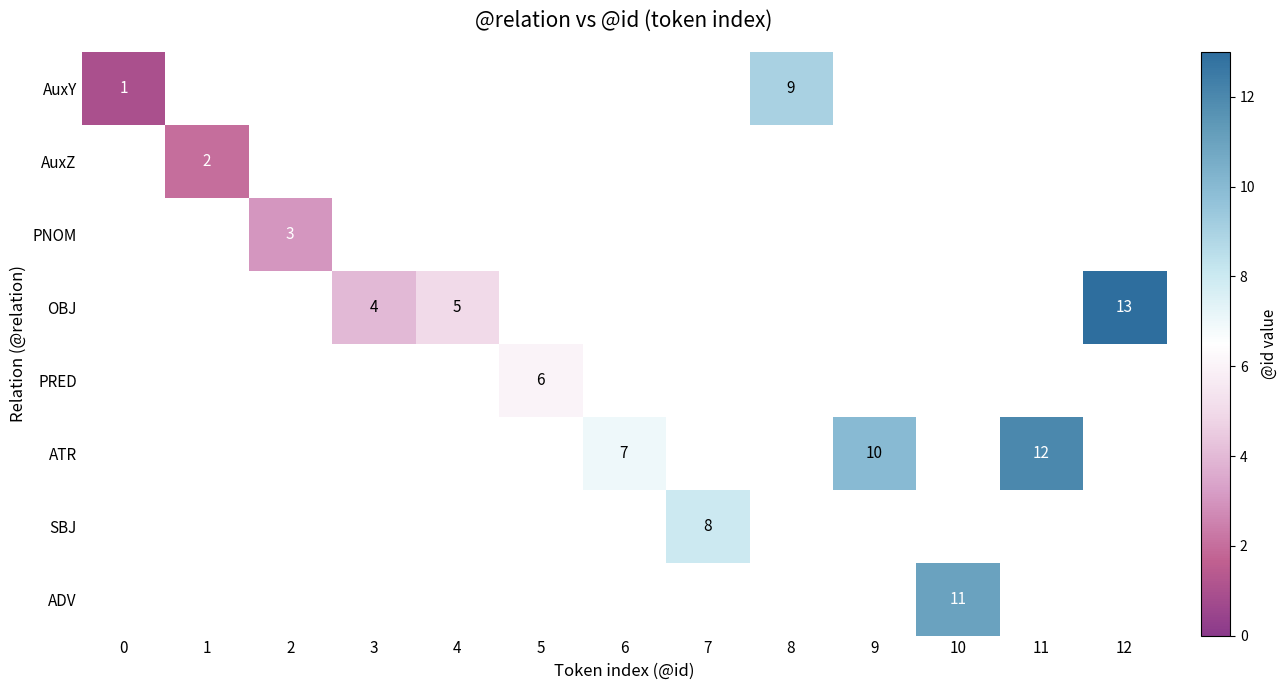

How many data points does each series have?

13